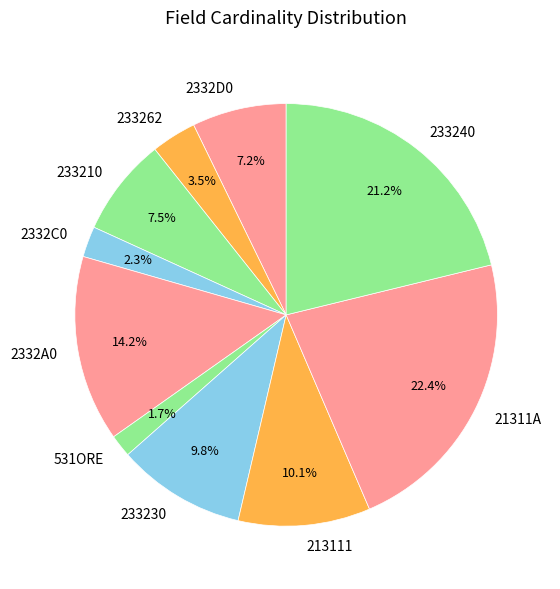

The 233230 slice represents 10% of the pie. True or false?

True